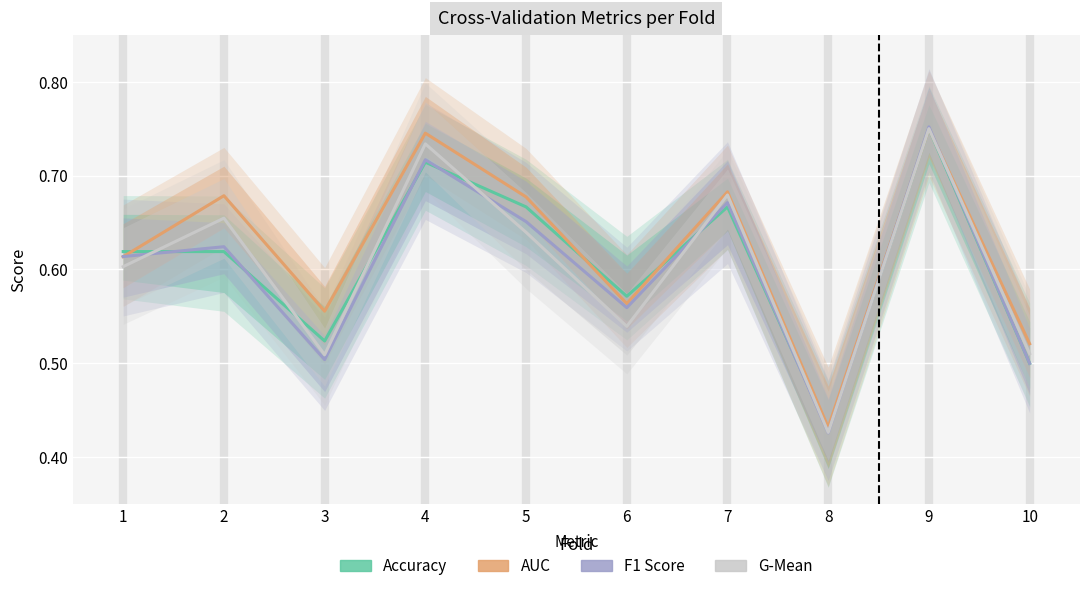

What are all the series names shown in the legend?

accuracy, auc, f1_score, g_mean